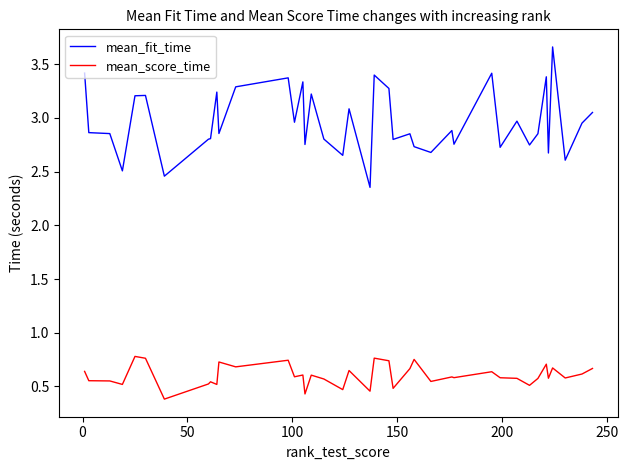

True or false: mean_fit_time and mean_score_time cross at least once.

False